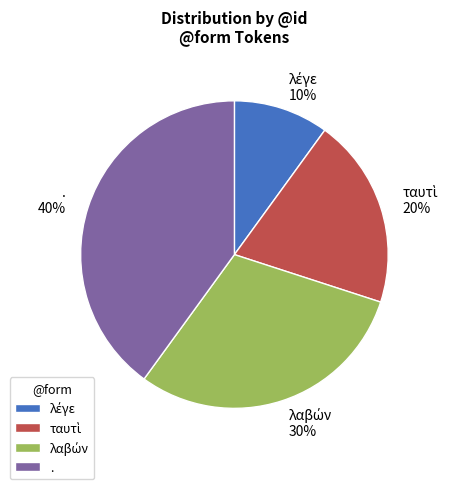

To the nearest percent, what is the average slice percentage?

25%